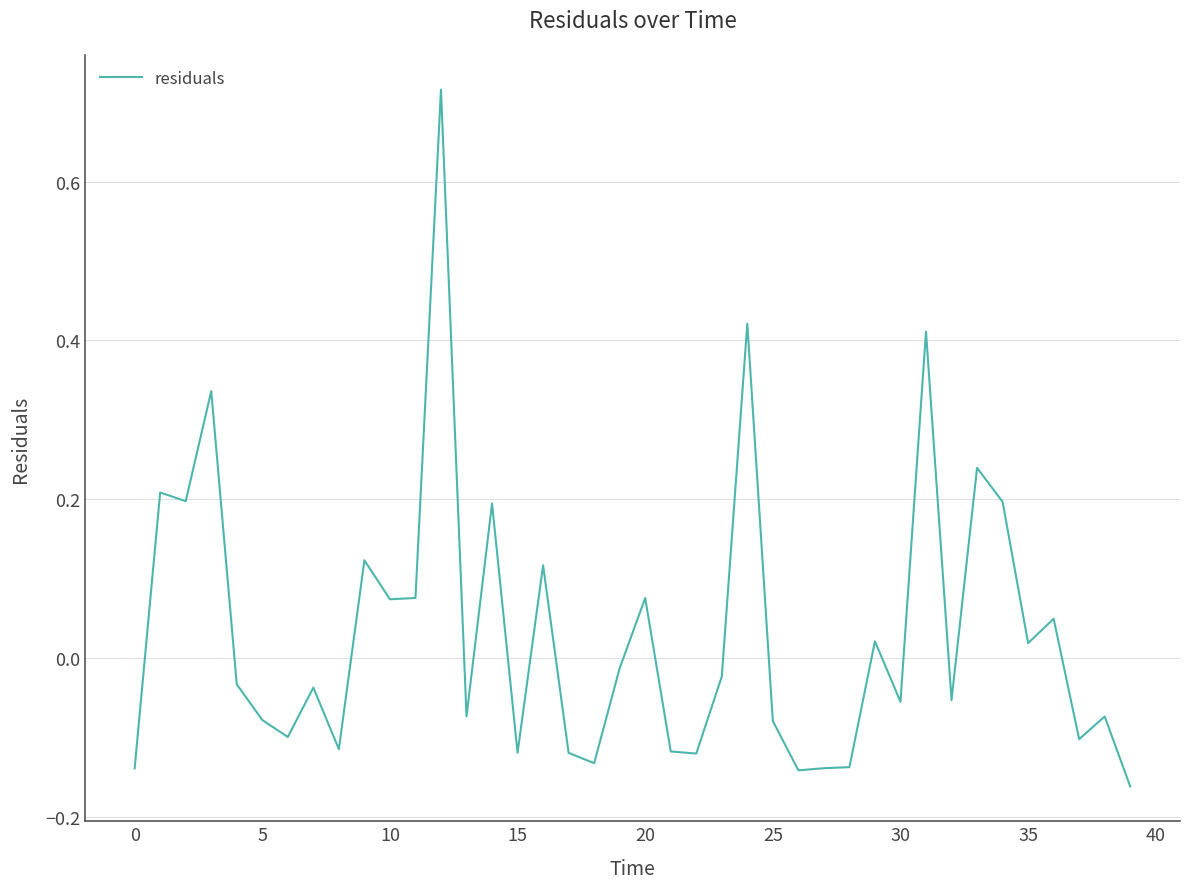

How many lines are shown in the chart?

1